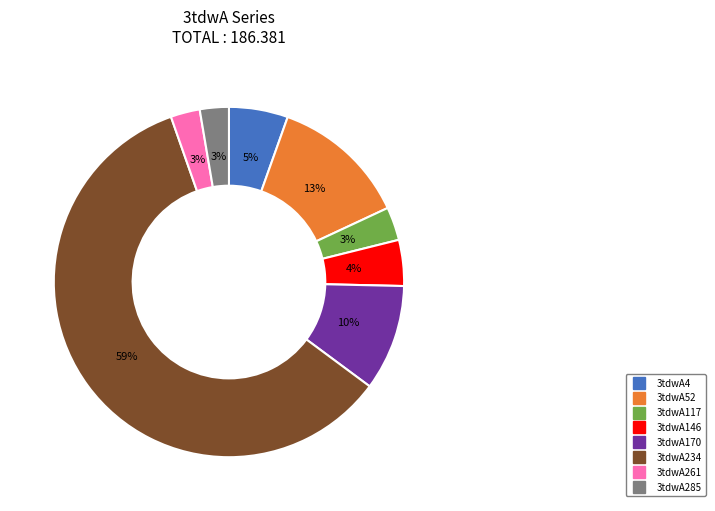

Between 3tdwA146 and 3tdwA4, which is larger?

3tdwA4